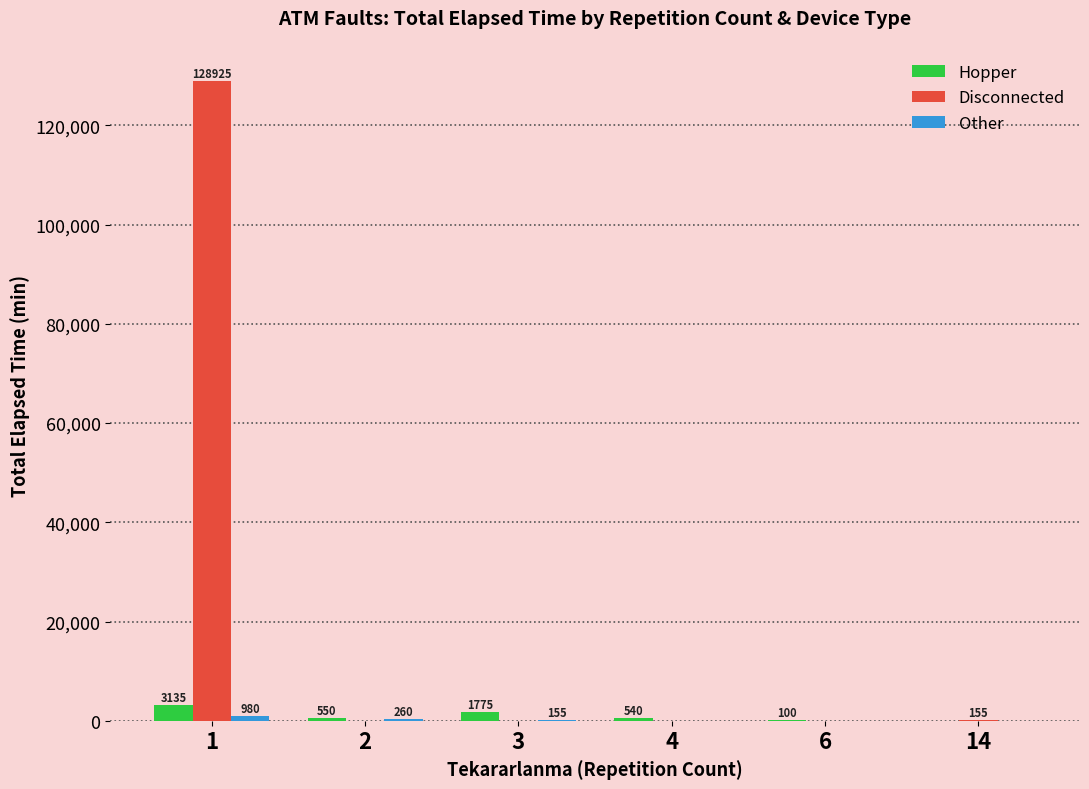

At which label does Hopper first exceed 550?

1